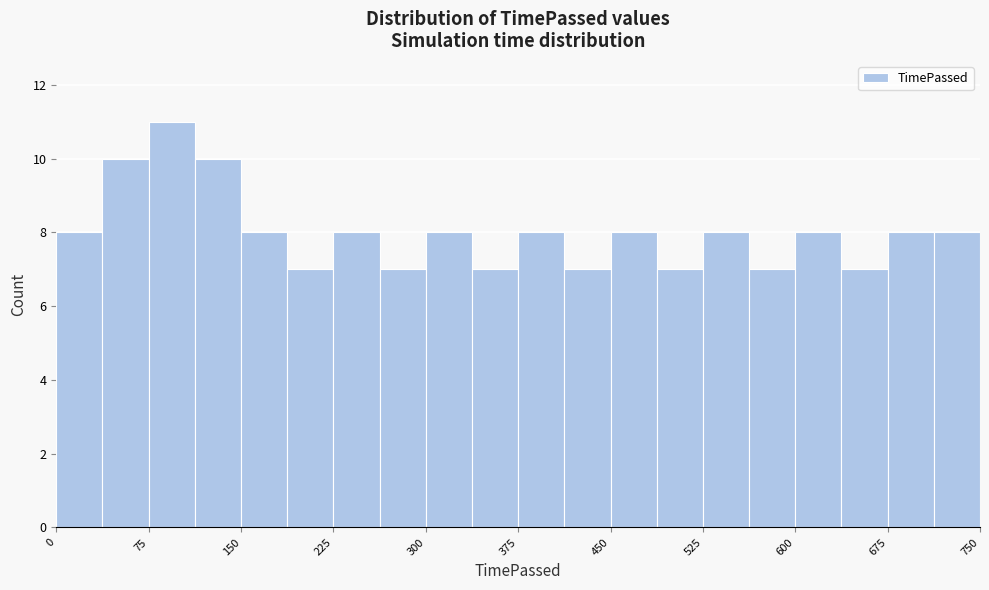

Read against the x-axis, roughly where is the centre of the tallest bar?

90